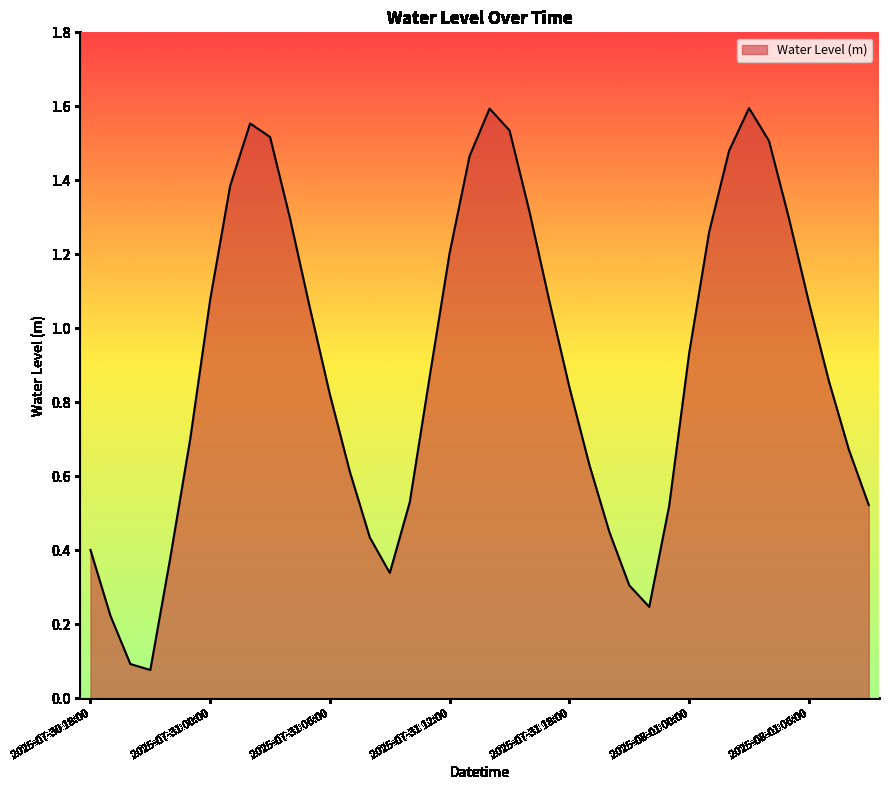

What is the average value?

0.9